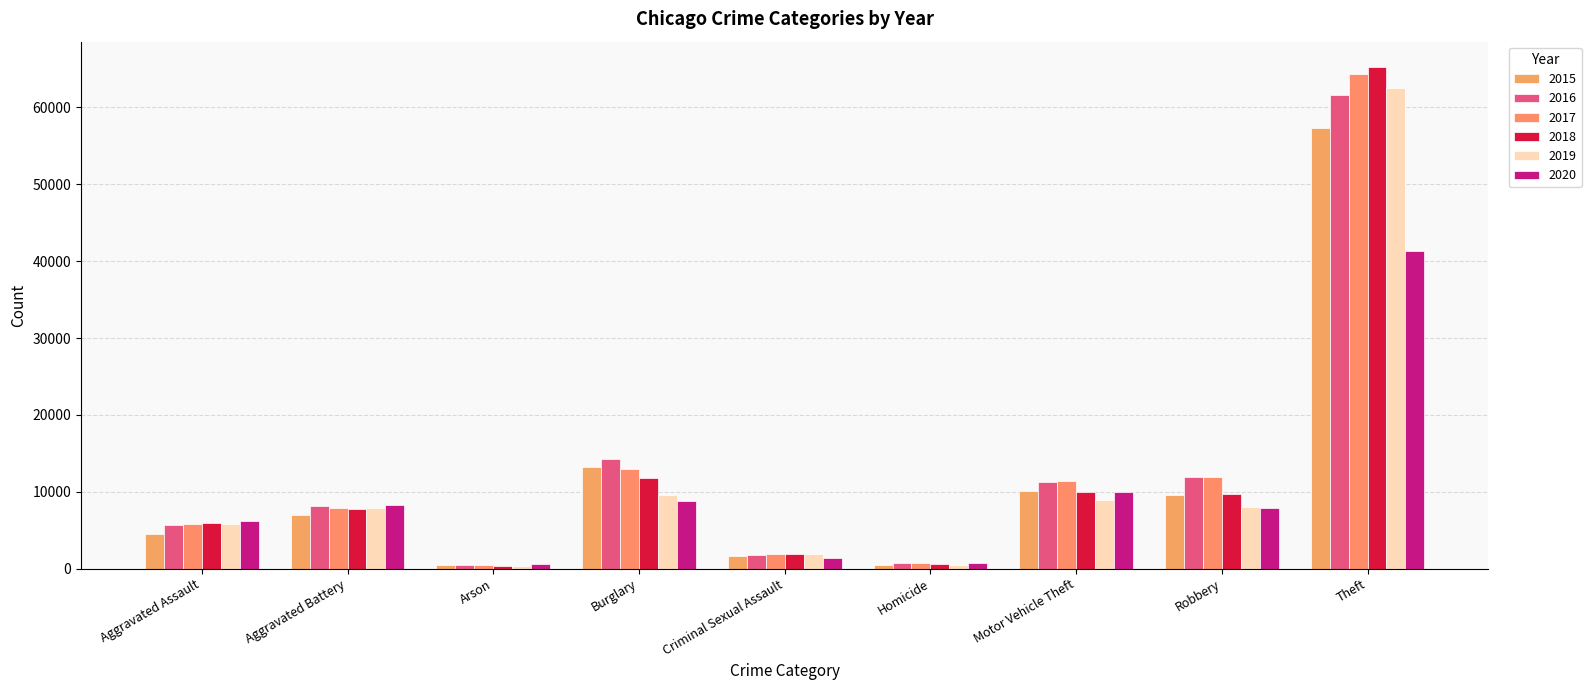

What is the label of the 4th bar from the right?

Homicide